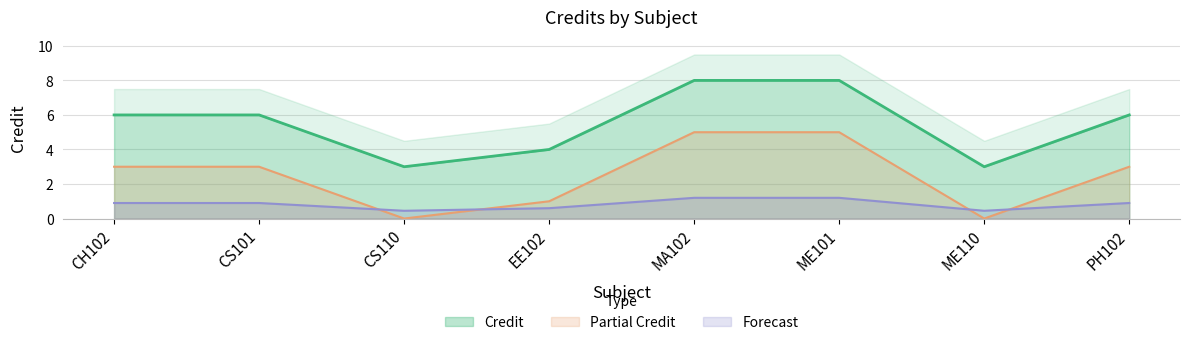

Is the value of Partial Credit at ME110 greater than the value of Forecast at CH102?

No